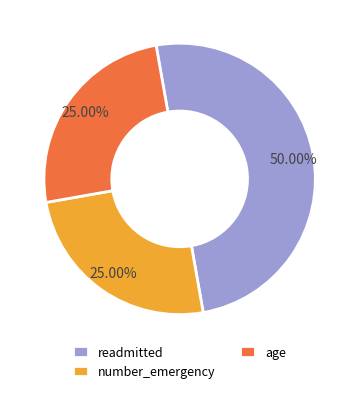

What is the ratio of the value at readmitted to the value at number_emergency?

2.0